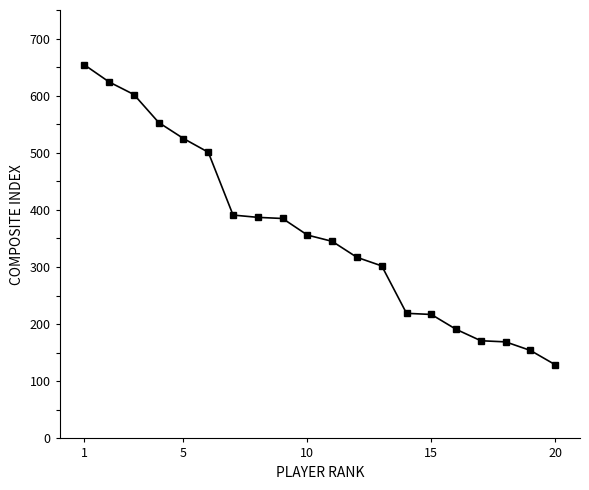

What is the sum of all values?

7192